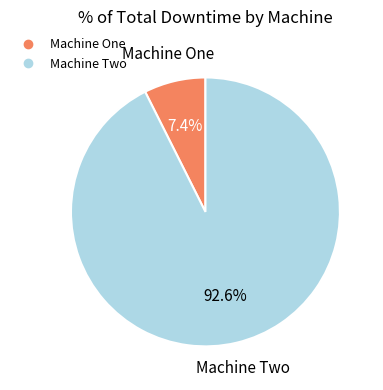

Does any single category account for the majority?

Yes